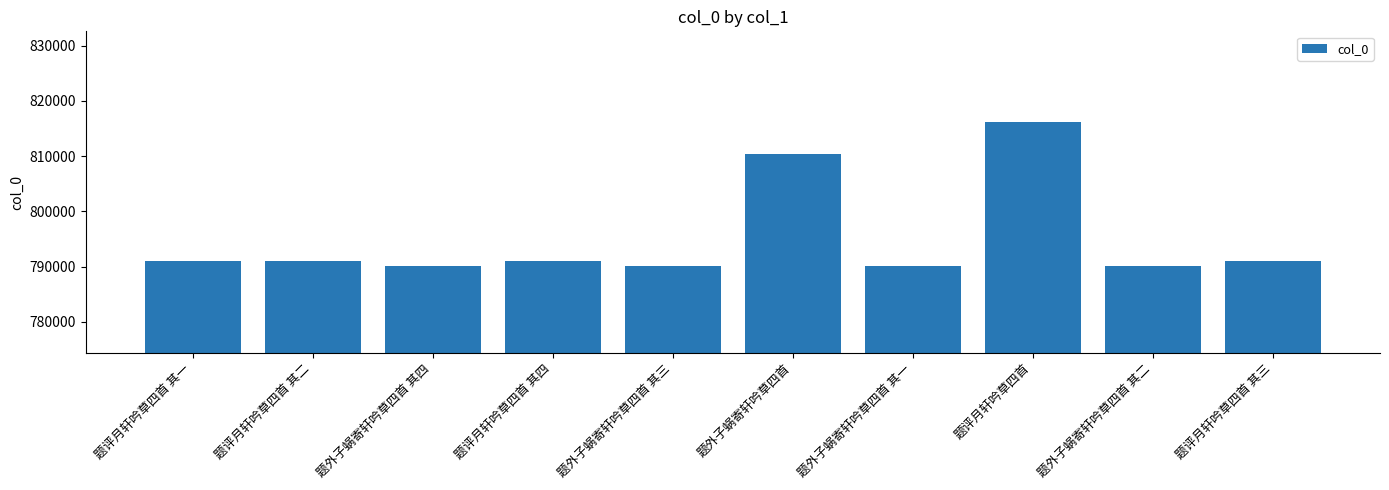

True or false: the data shows 1344497 at 题评月轩吟草四首 其三.

False